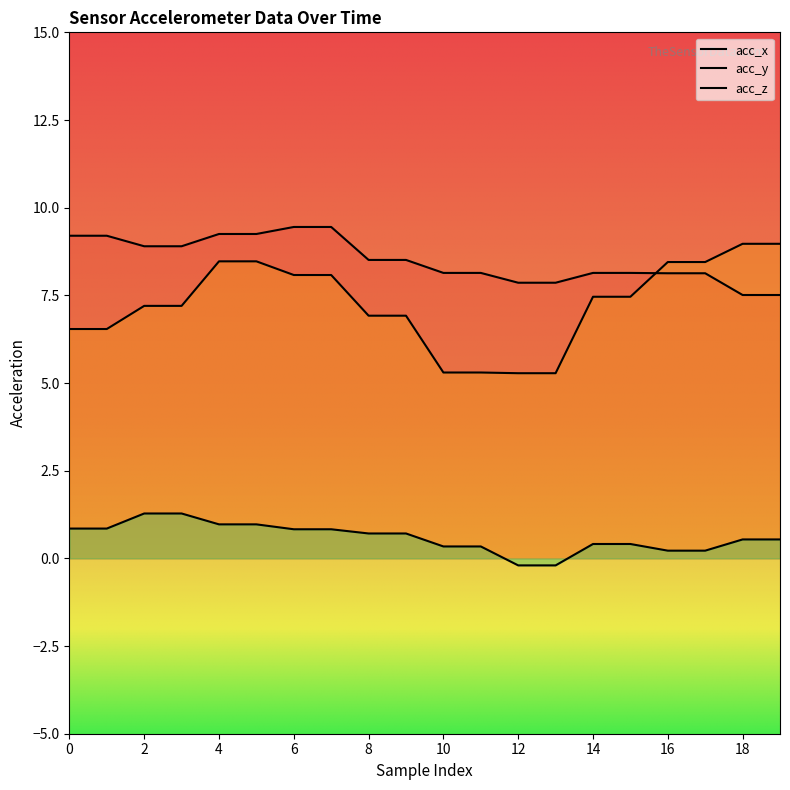

Which series has the widest spread of values?

acc_y